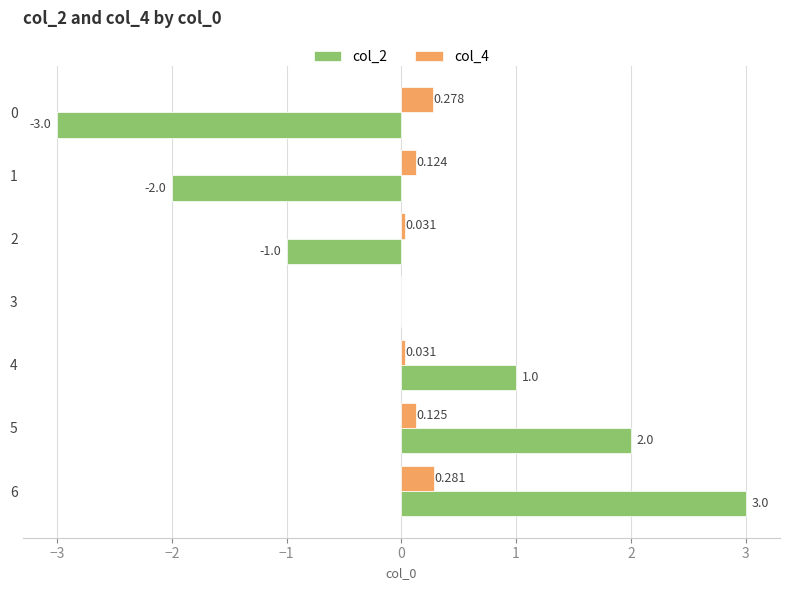

Is the value of col_2 at 5 greater than the value of col_4 at 0?

Yes